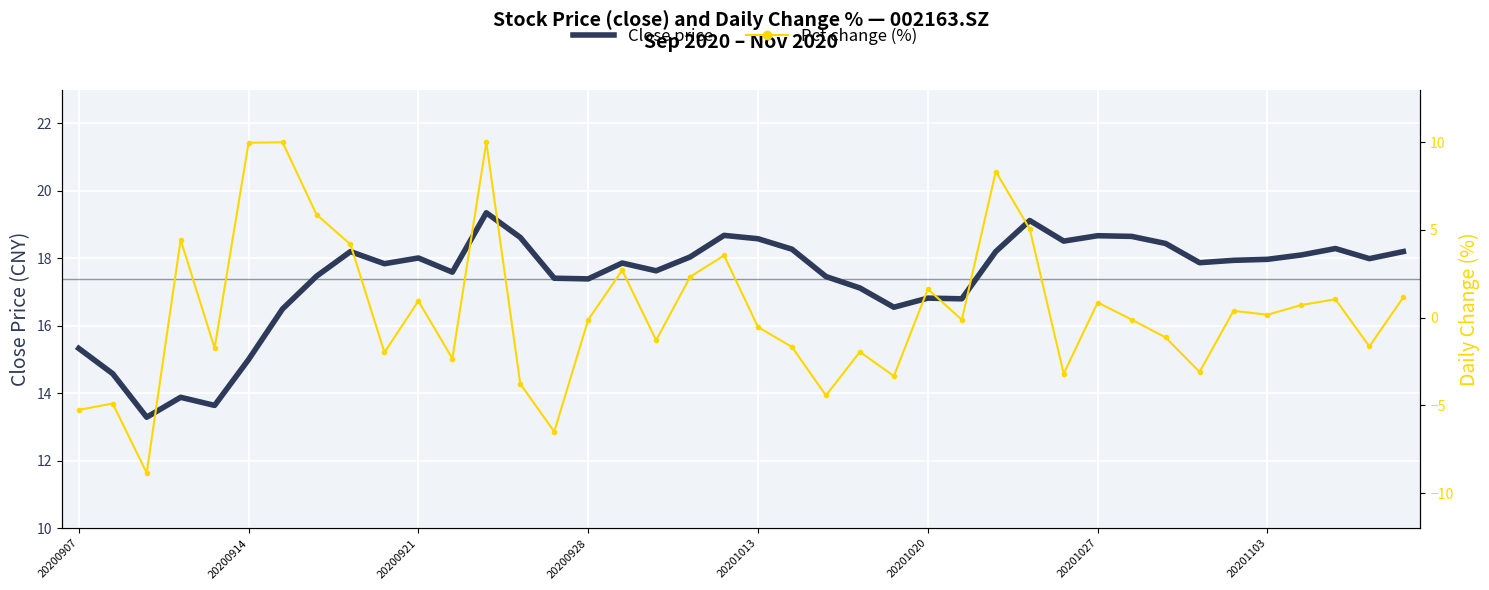

At how many categories does at least one series exceed 0?

40